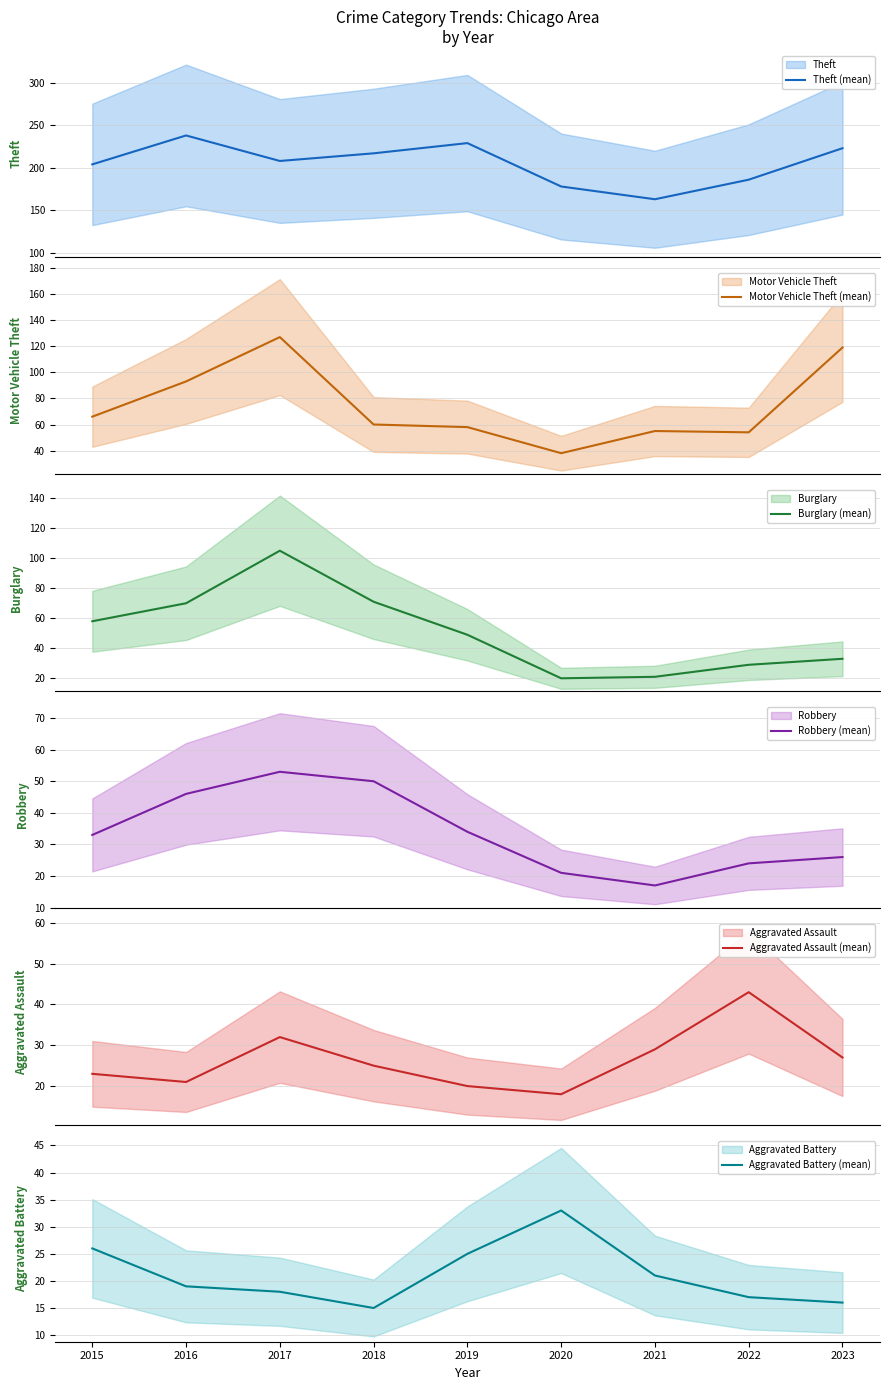

Which series has the widest spread of values?

Motor Vehicle Theft (mean)